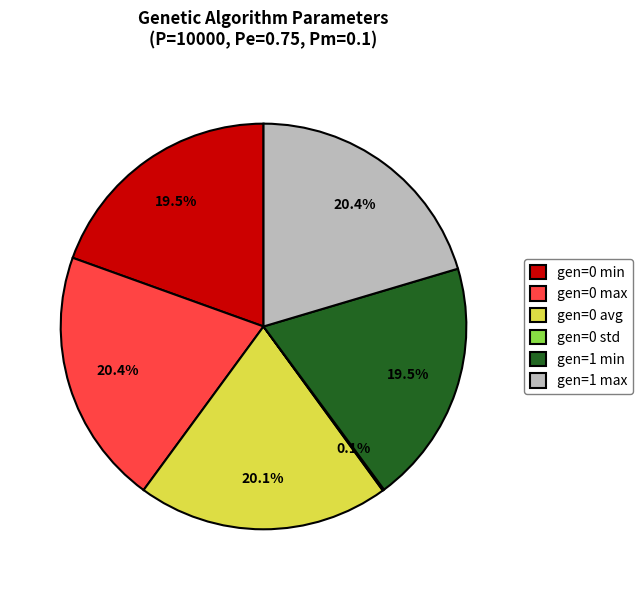

Does gen=0 max account for over 50% of the chart?

No